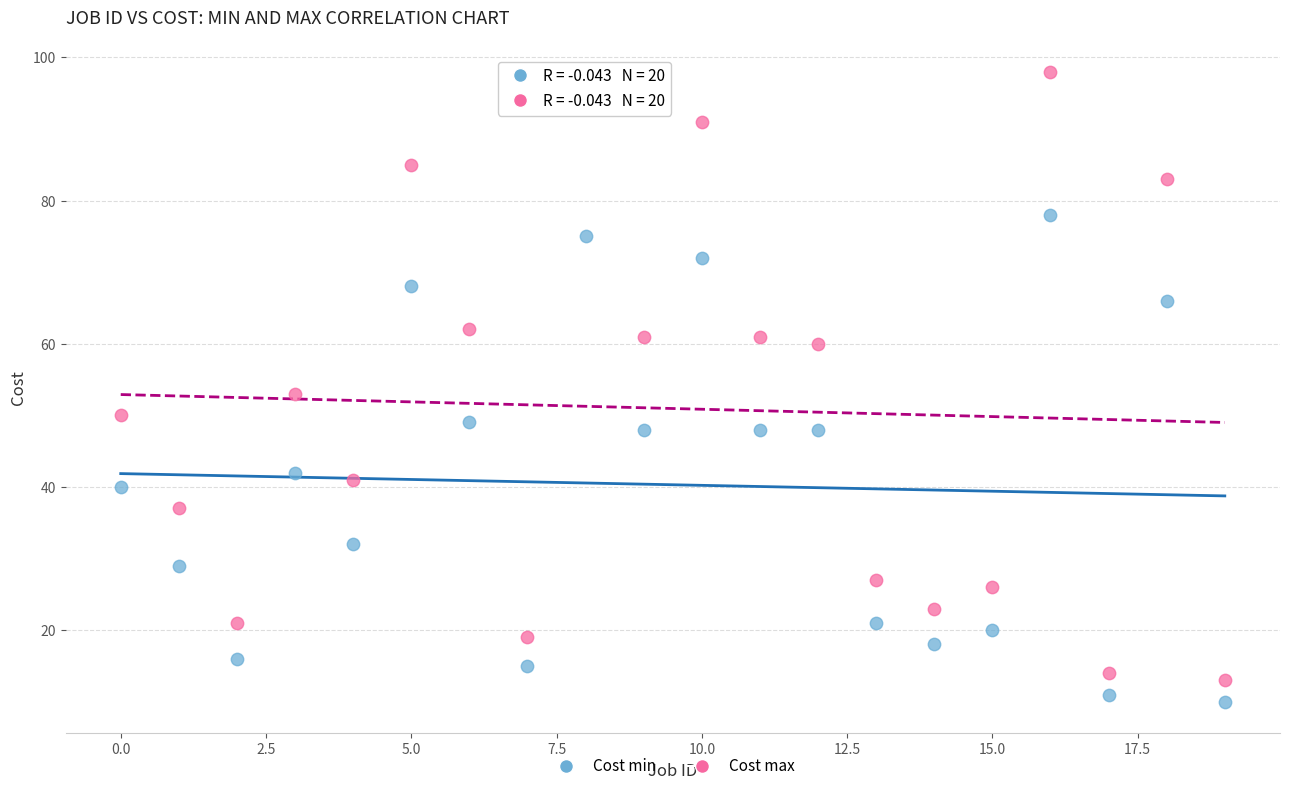

Which series contains the lowest Y value?

Cost min